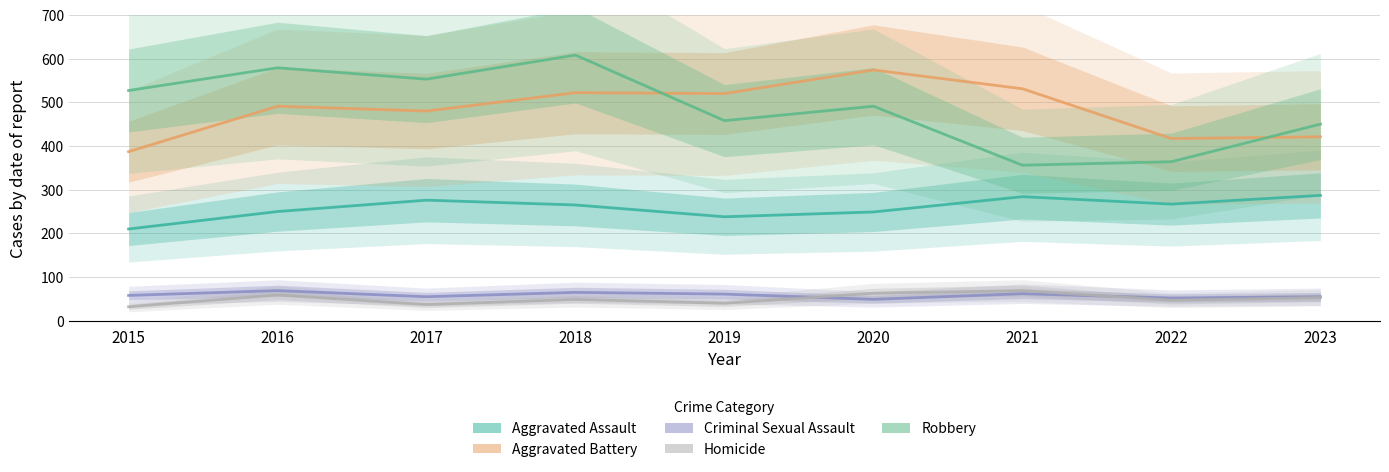

What is the difference between the second highest and second lowest values in the Homicide series?

26